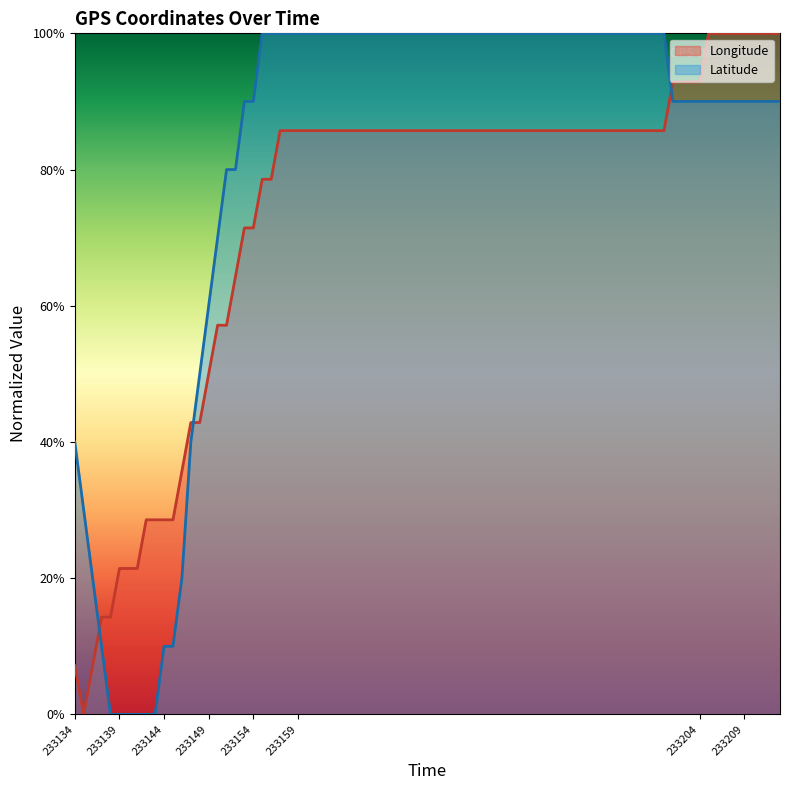

Does the chart display data point markers on the line(s)?

No